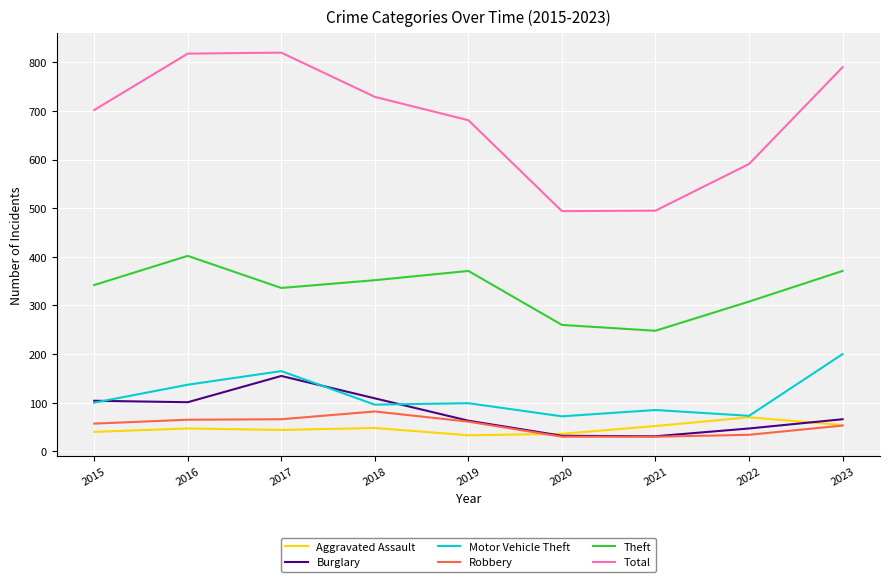

Which series has the largest total across all categories?

Total